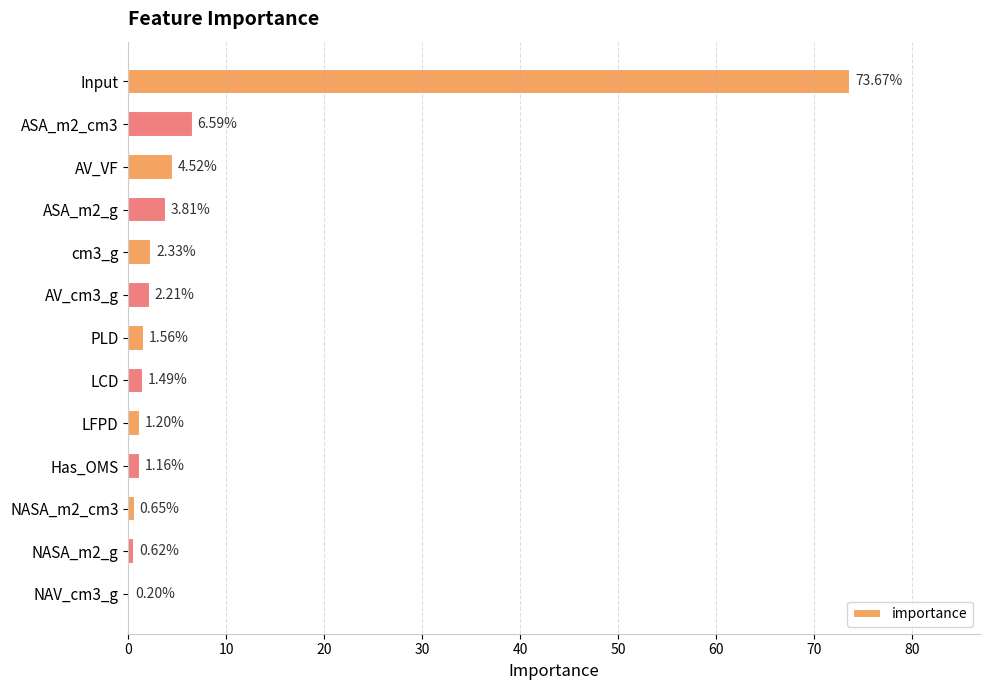

Which has a higher value, AV_cm3_g or ASA_m2_g?

ASA_m2_g